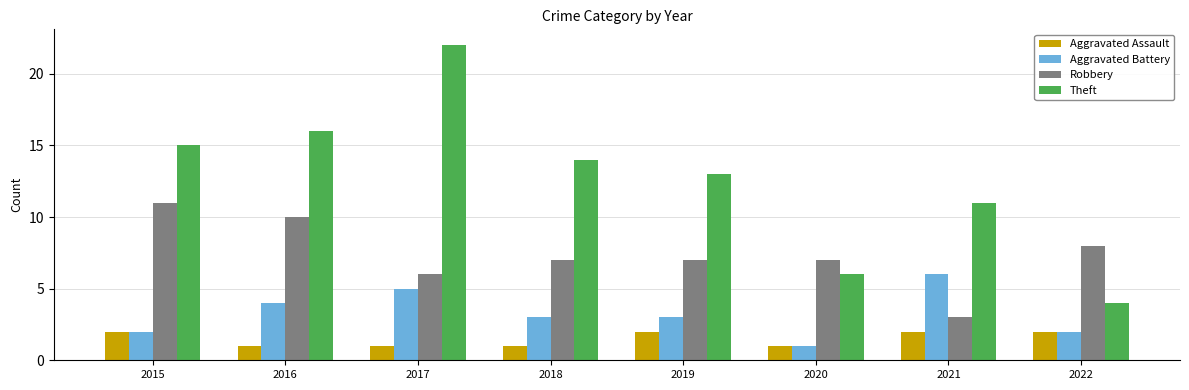

What is the maximum value shown in the chart?

22